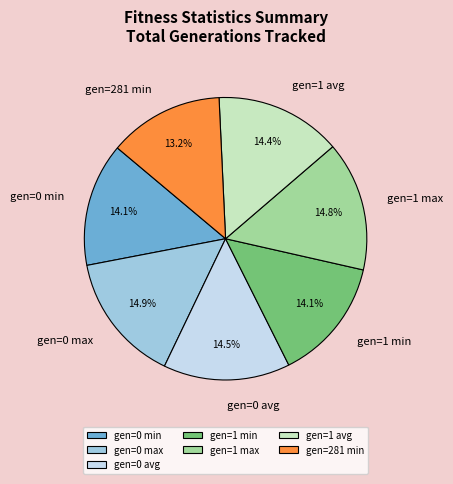

True or false: gen=0 min accounts for 14% of the total.

True